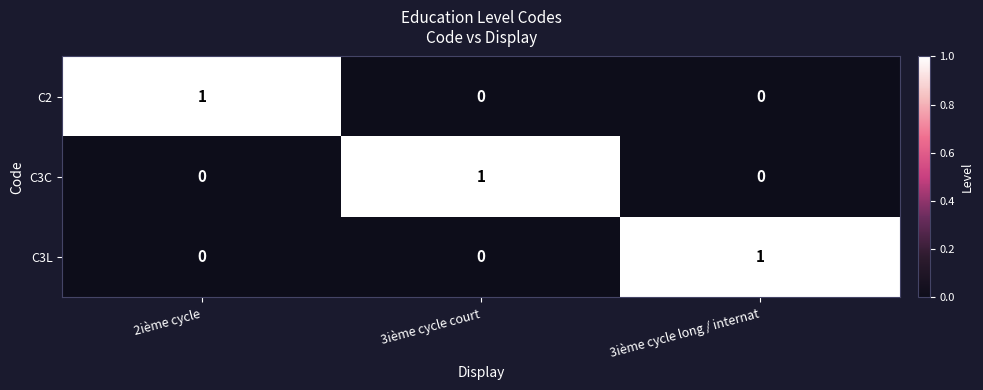

Reading right to left, extract all data points from this chart.

C2: 0	0	1
C3C: 0	1	0
C3L: 1	0	0